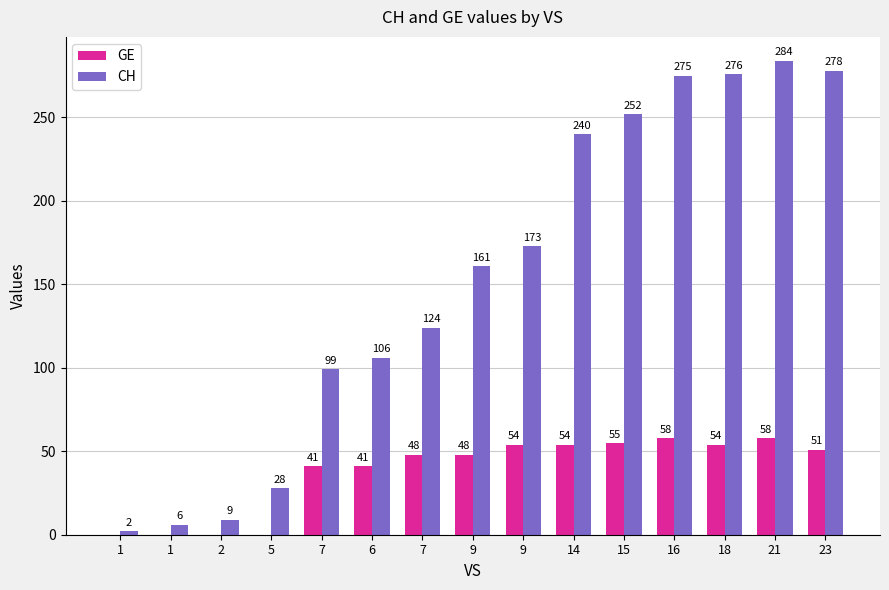

List the series in order of their peak value, lowest first.

GE, CH